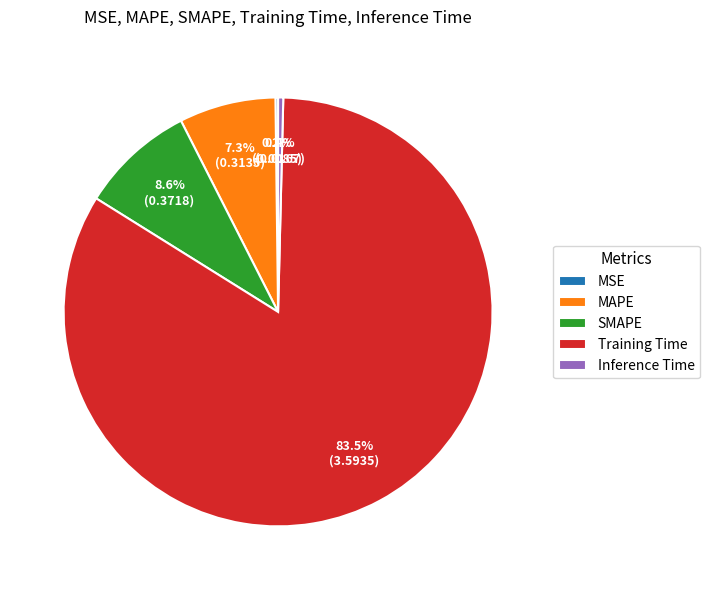

What is the largest slice in the pie chart?

Training Time